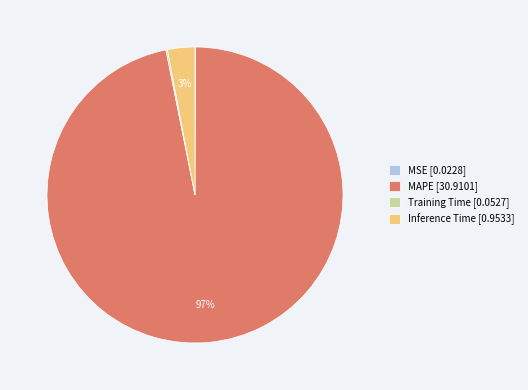

Between Inference Time [0.9533] and MAPE [30.9101], which is larger?

MAPE [30.9101]